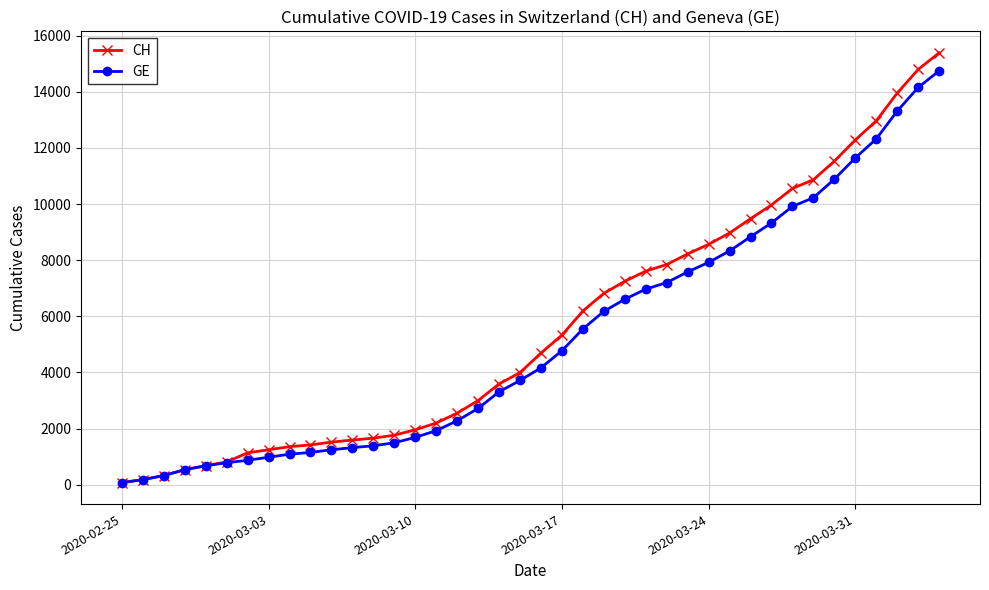

What is the value of the GE point at the 32nd from the left?

9327